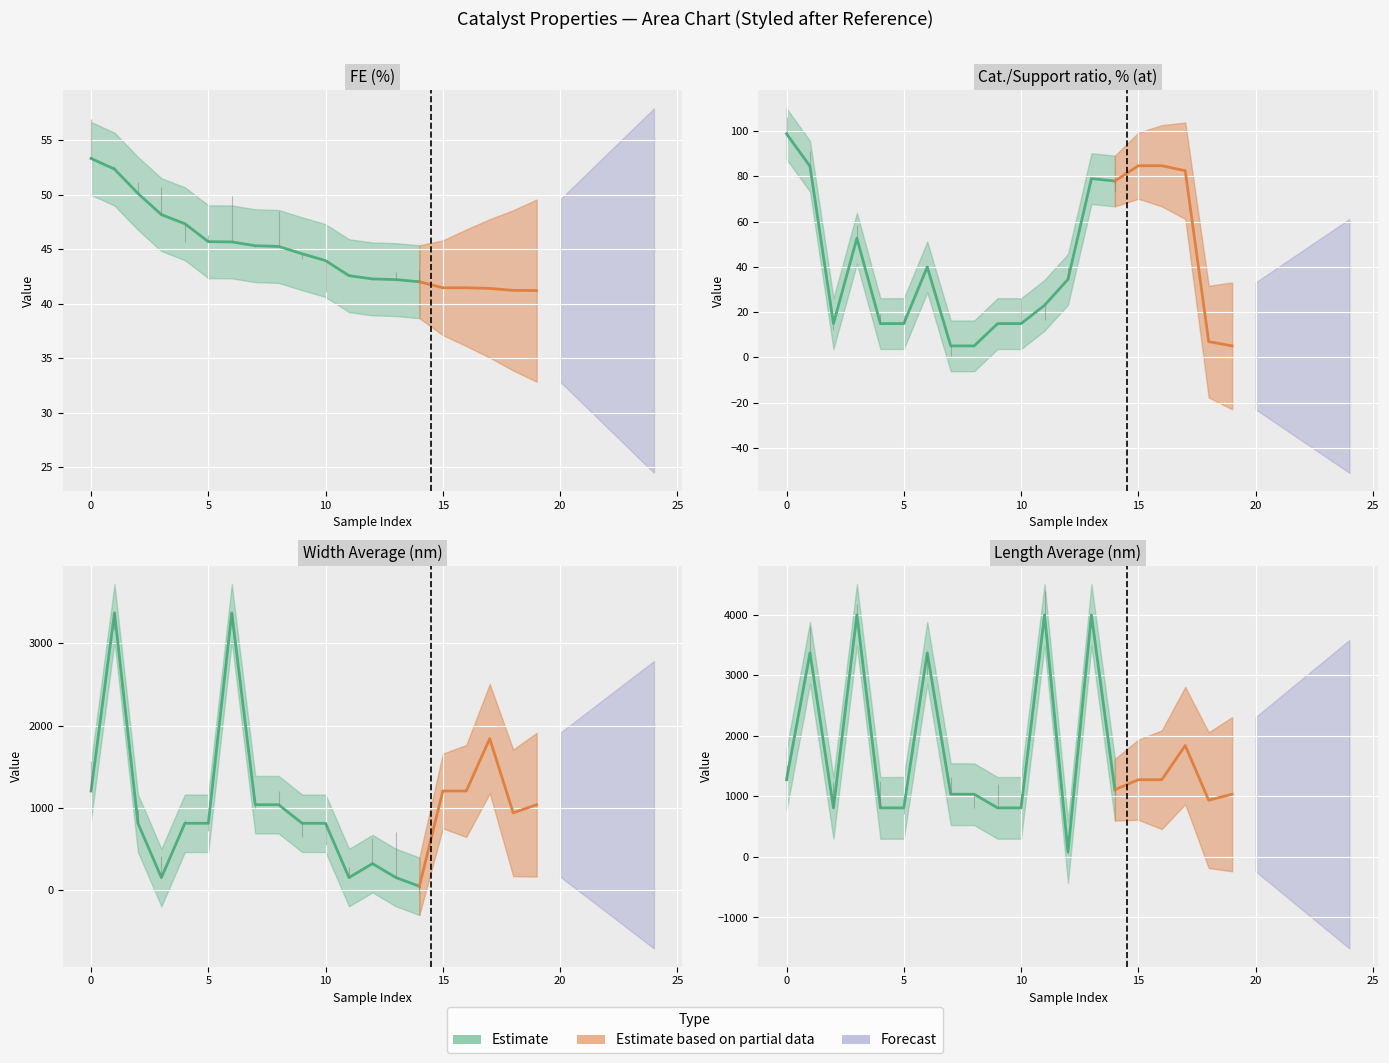

List the series in order of their peak value, highest first.

length aver (nm), width aver (nm), Cat./Support ratio, % (at), FE